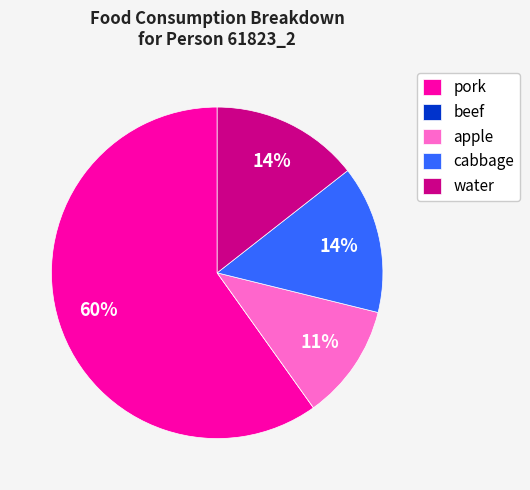

To the nearest percent, what portion does water represent?

14%